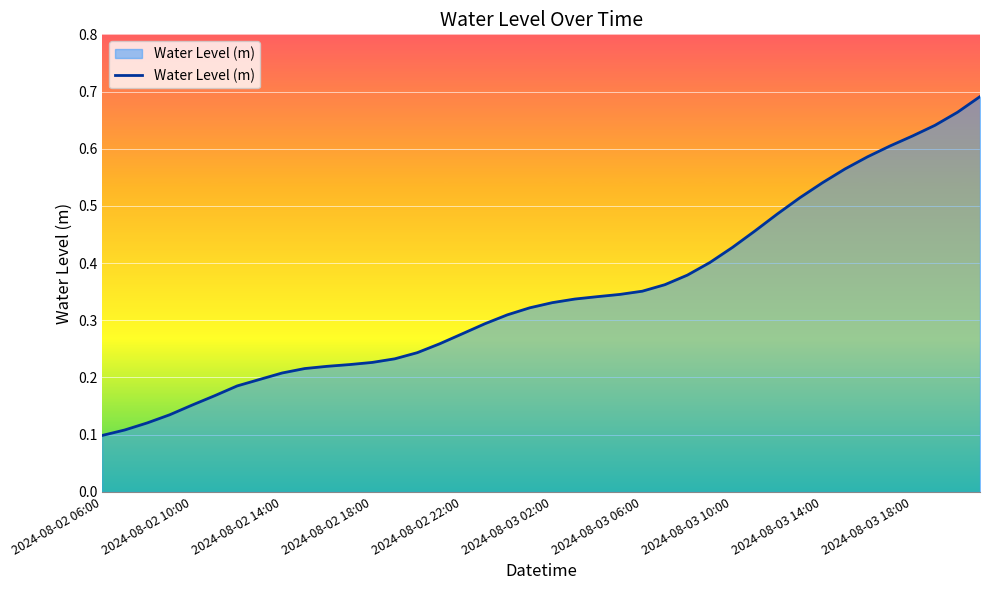

At which category does the chart reach its minimum across all series?

2024-08-02 06:00